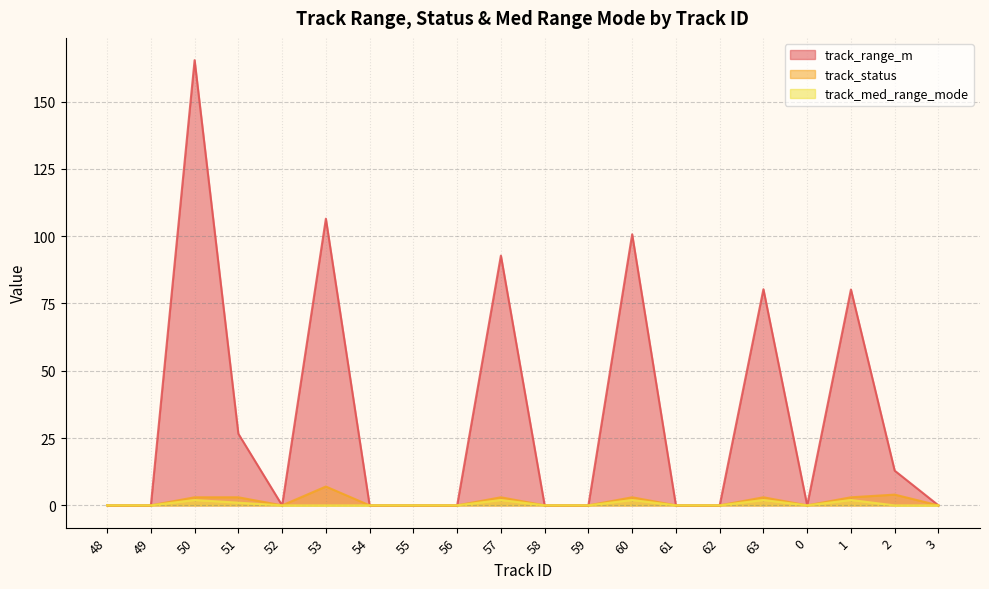

How many interior local valleys does the track_med_range_mode series have?

1